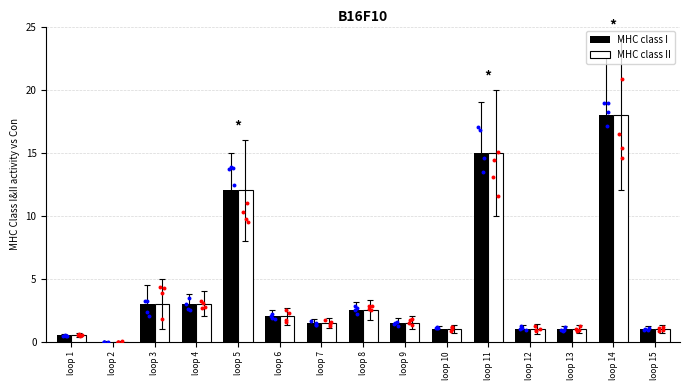

Is the value of MHC class I at loop 12 greater than the value of MHC class II at loop 9?

No